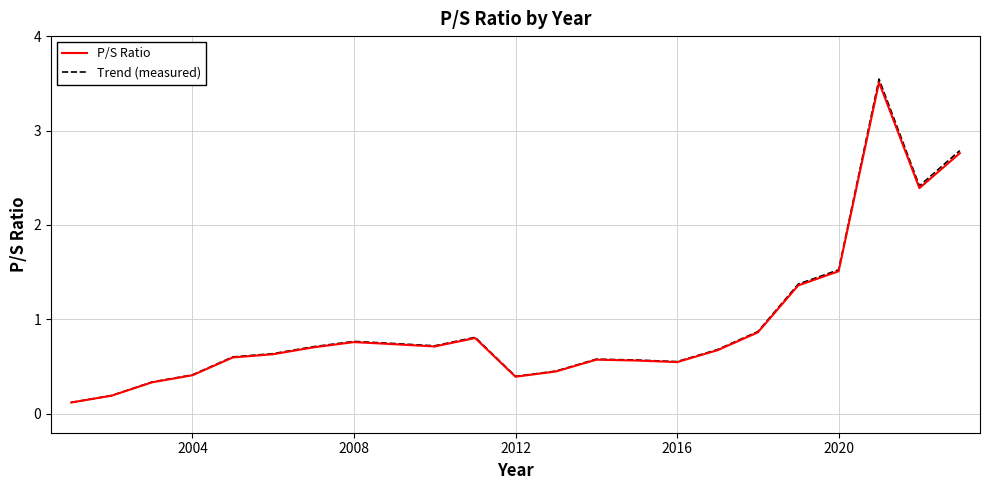

Which series has the largest range (max minus min)?

Trend (measured)